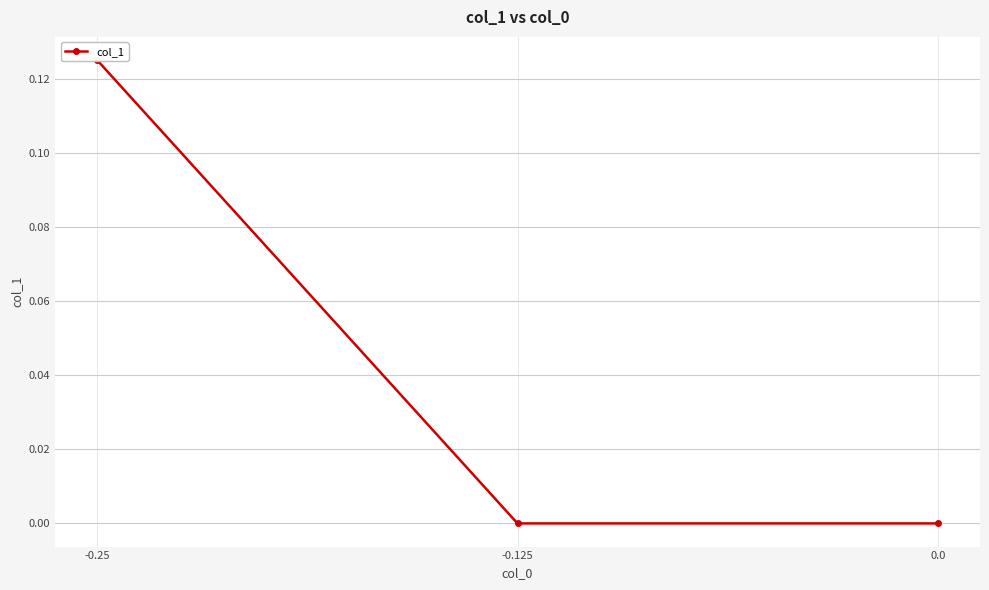

The value at 0.0 is 0.0. True or false?

False